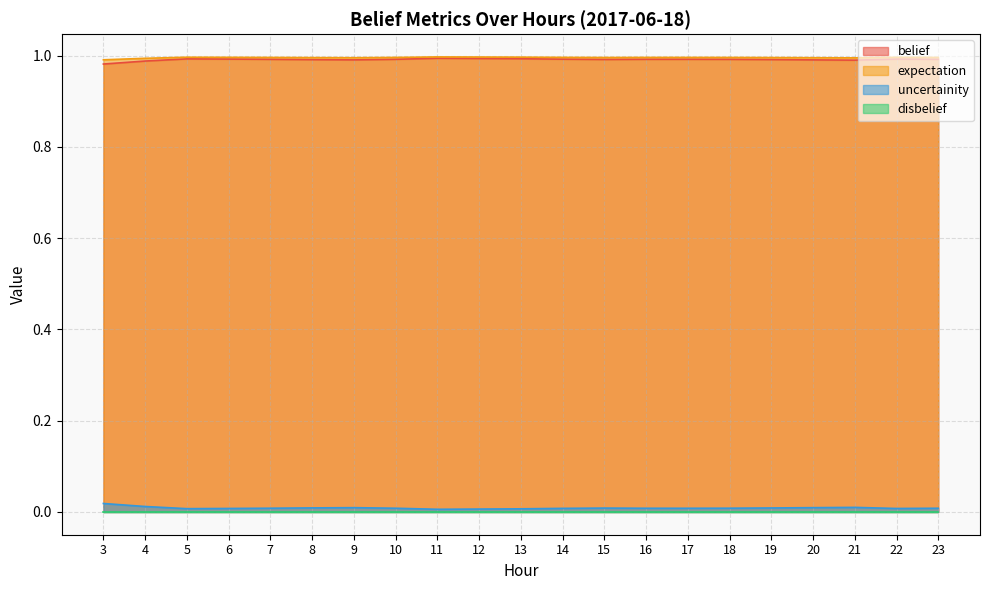

What is the average value of the expectation series?

1.0